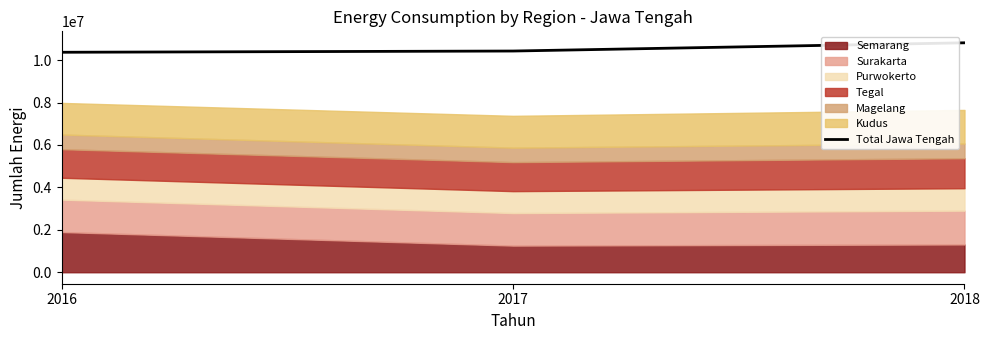

Count the number of categories in the chart.

3